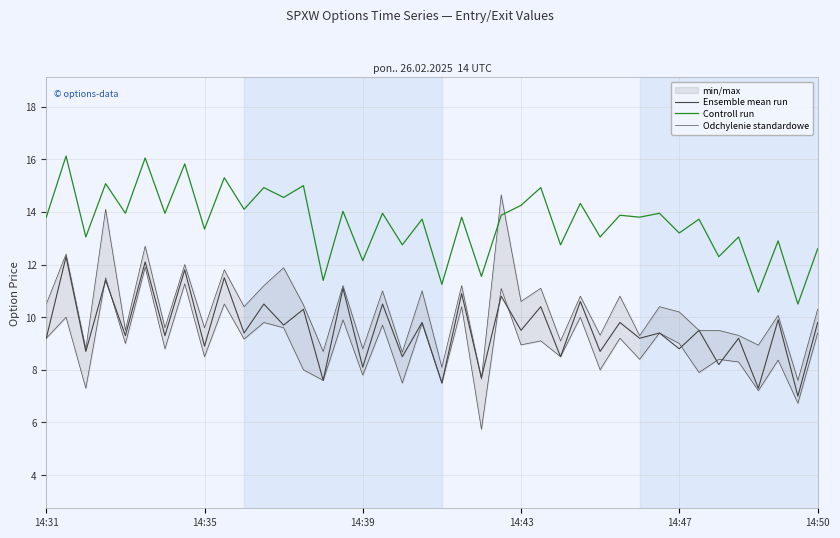

What is the value of the Controll run point at the 27th from the left?

12.8